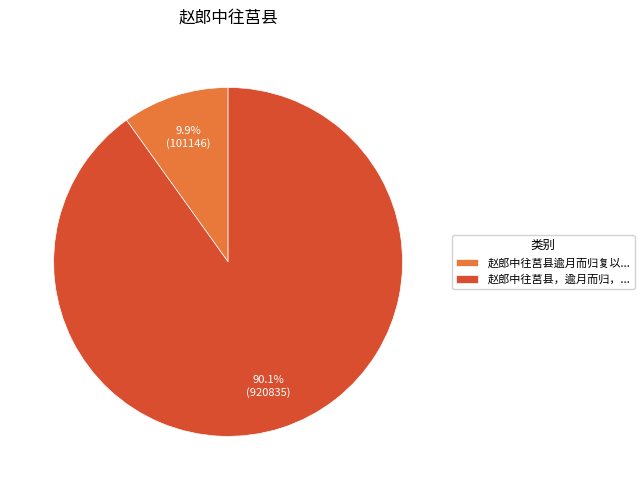

What is the ratio of the value at 赵郎中往莒县，逾月而归，... to the value at 赵郎中往莒县逾月而归复以...?

9.1